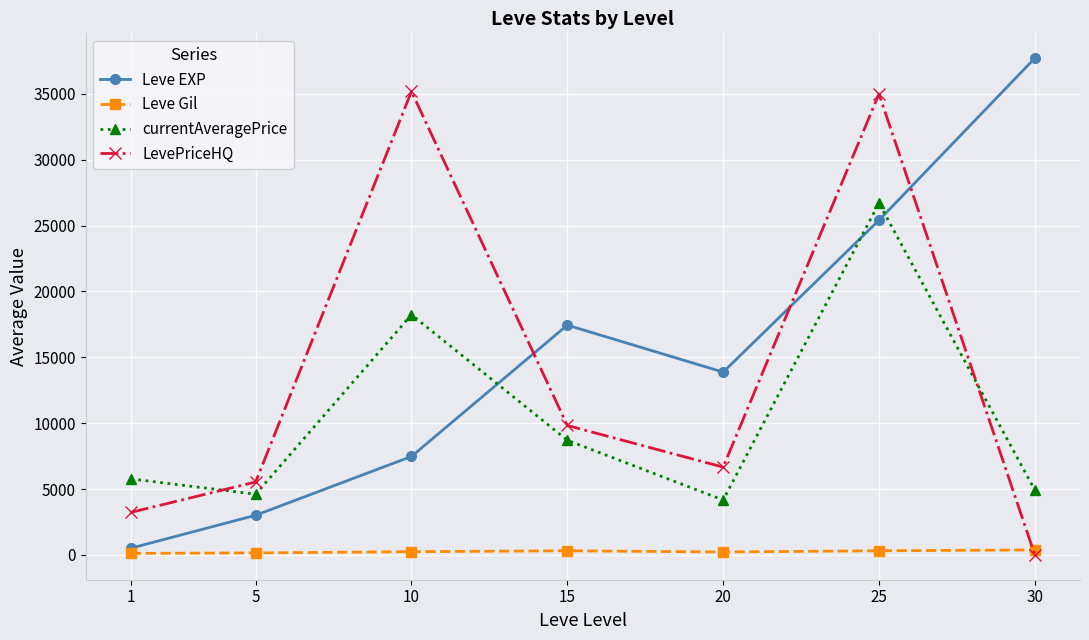

Is the value of LevePriceHQ at 5 greater than the value of Leve Gil at 1?

Yes